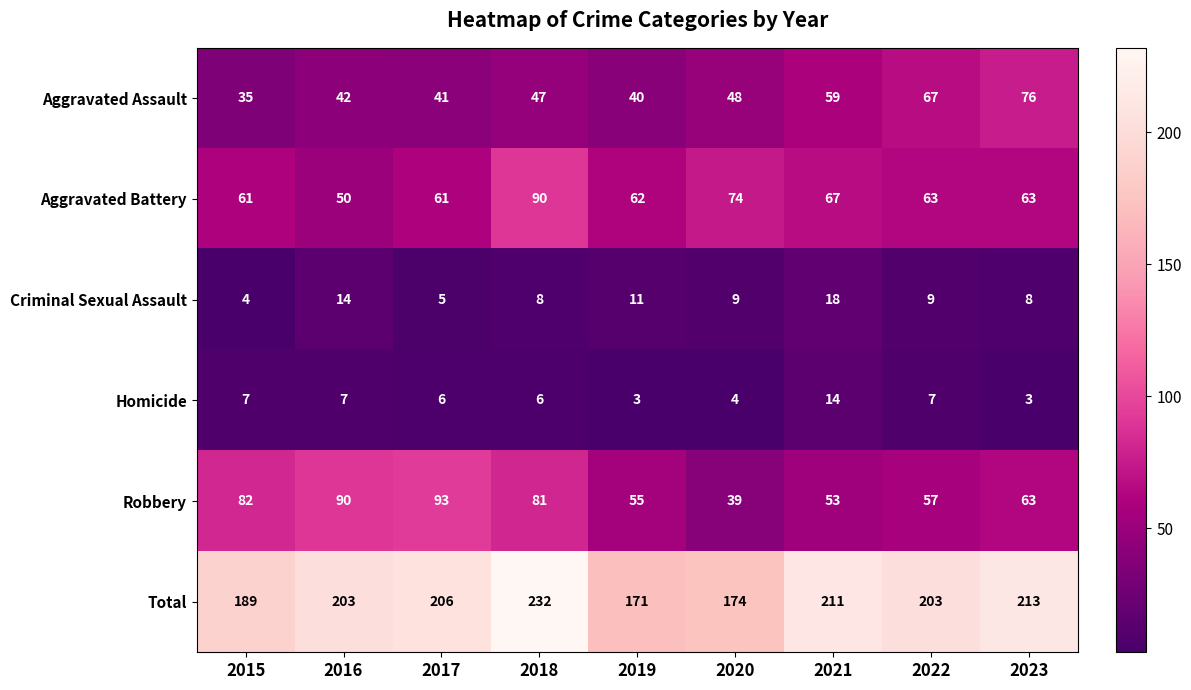

The Aggravated Assault series shows 47 at 2018. True or false?

True